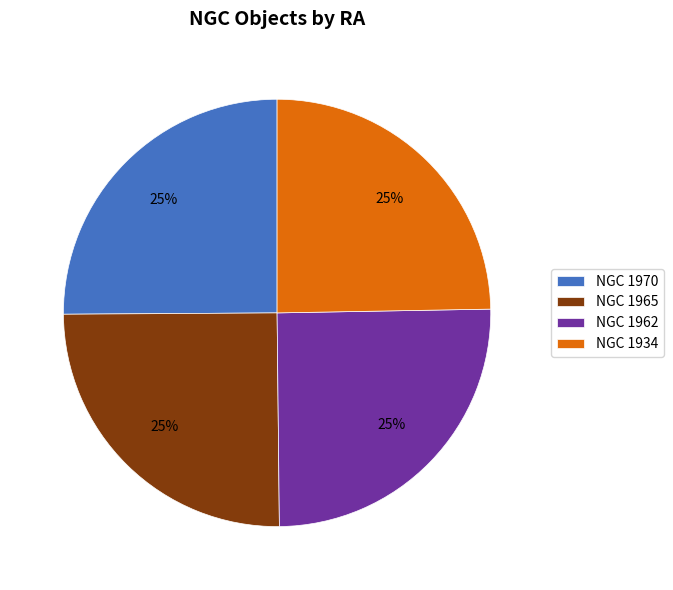

Is it true that NGC 1970 is 19% of the pie?

False